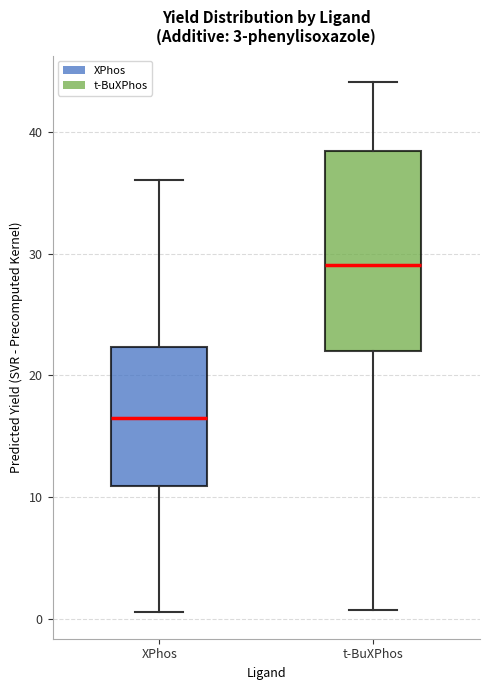

Comparing the boxes themselves (not the whiskers), which one is the tallest?

t-BuXPhos